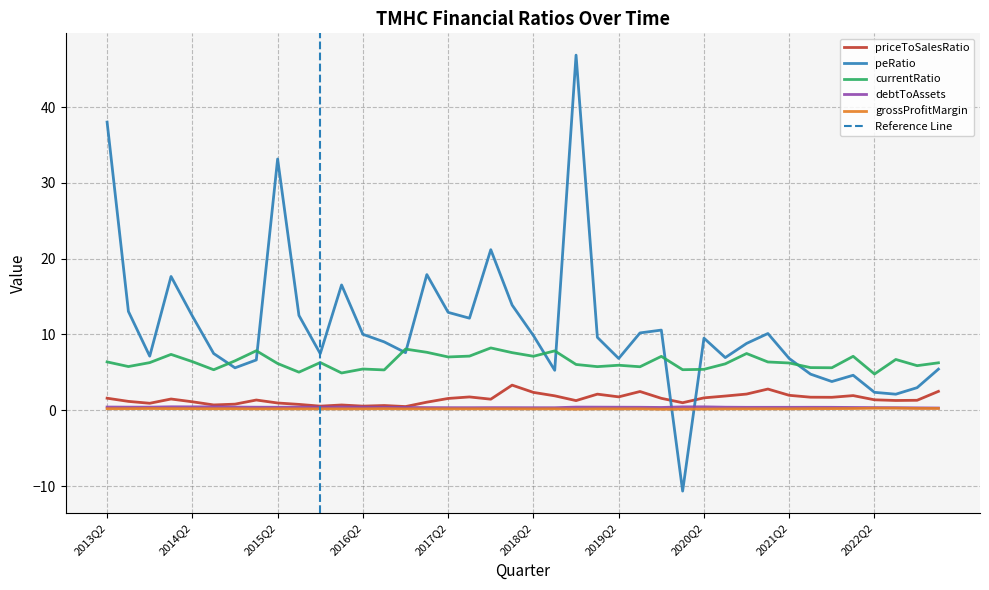

How many grossProfitMargin values are between 0 and 1?

40